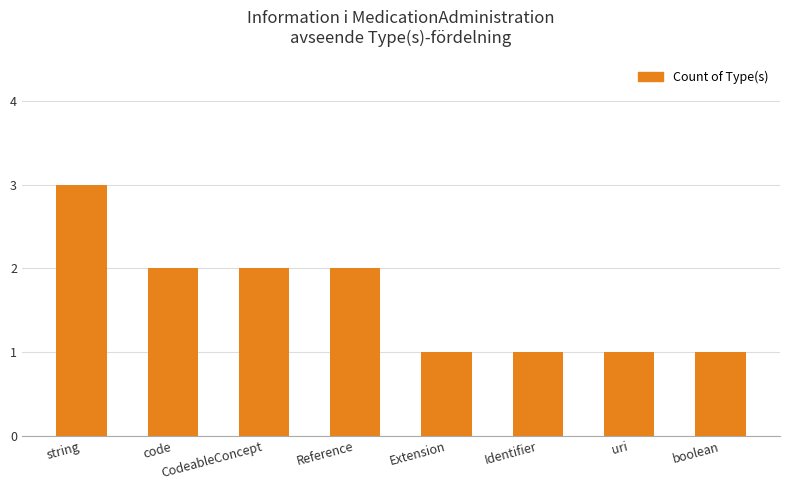

Reading left to right, transcribe all the data shown in this chart.

string=3	code=2	CodeableConcept=2	Reference=2	Extension=1	Identifier=1	uri=1	boolean=1